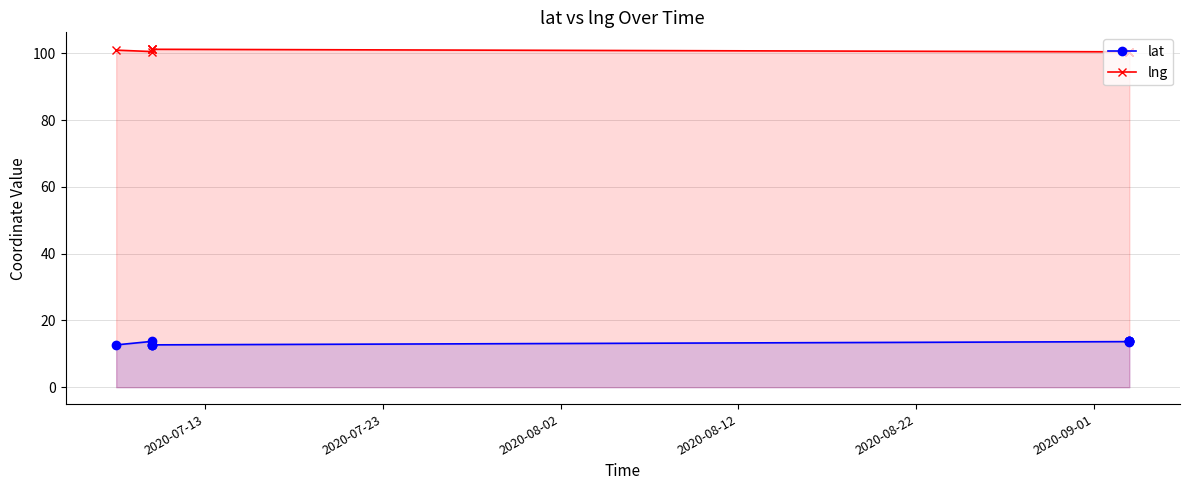

What is the maximum value shown in the chart?

101.3